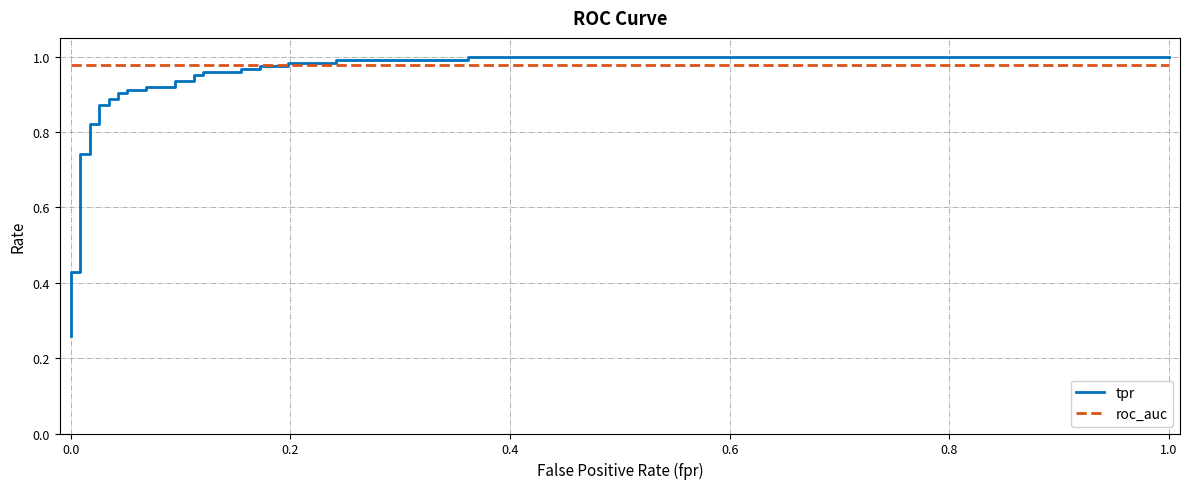

Is this an area chart (filled region under the line)?

No